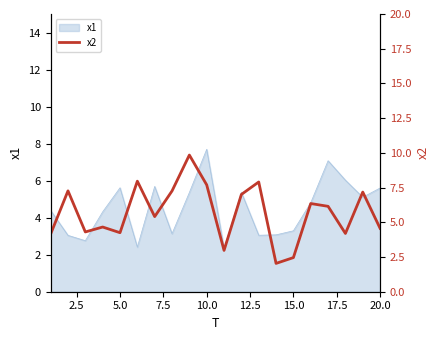

True or false: x1 has a value of 7.7 at 10.0.

True